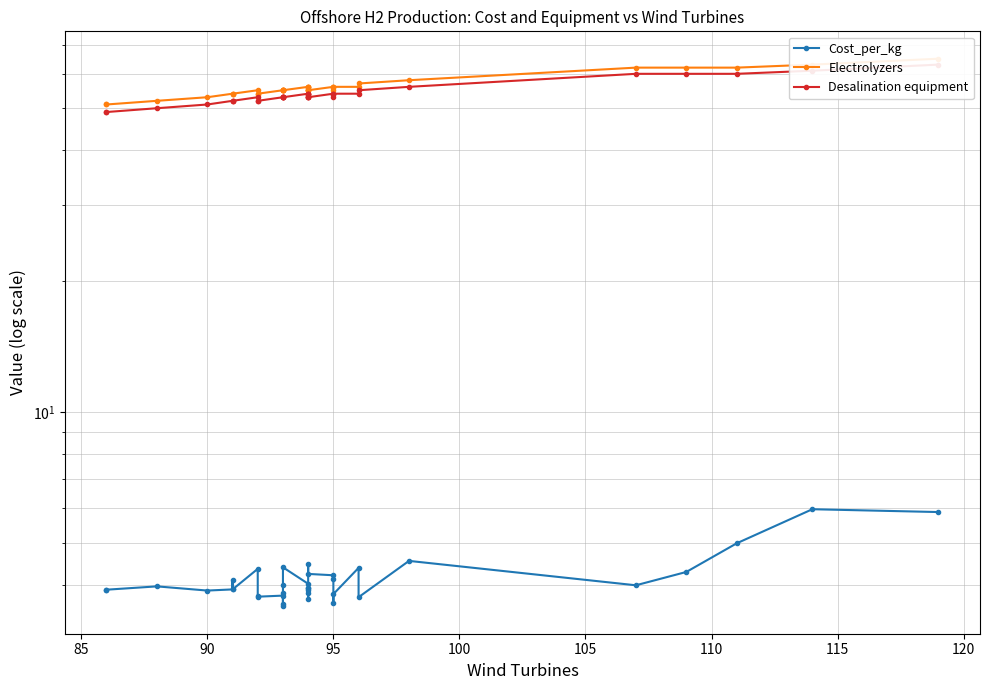

How many interior local peaks does the Electrolyzers series have?

3